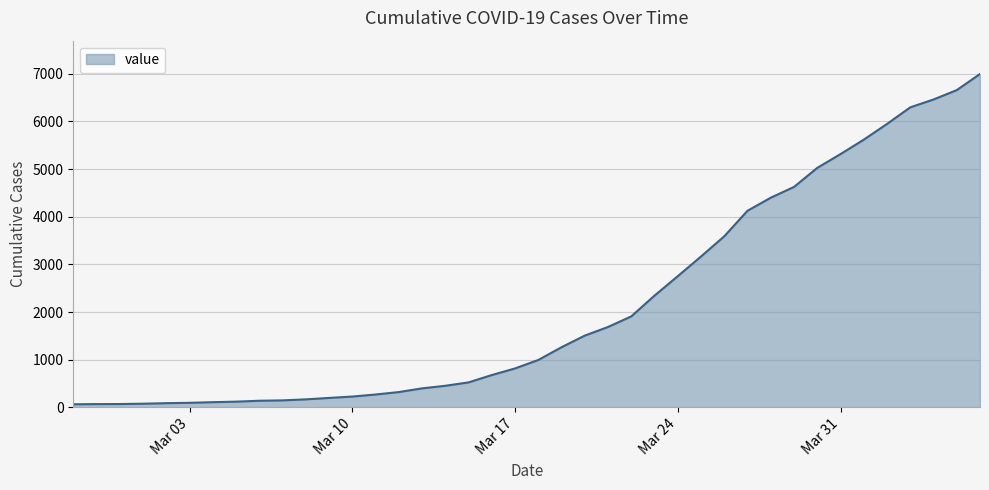

How many lines are shown in the chart?

1